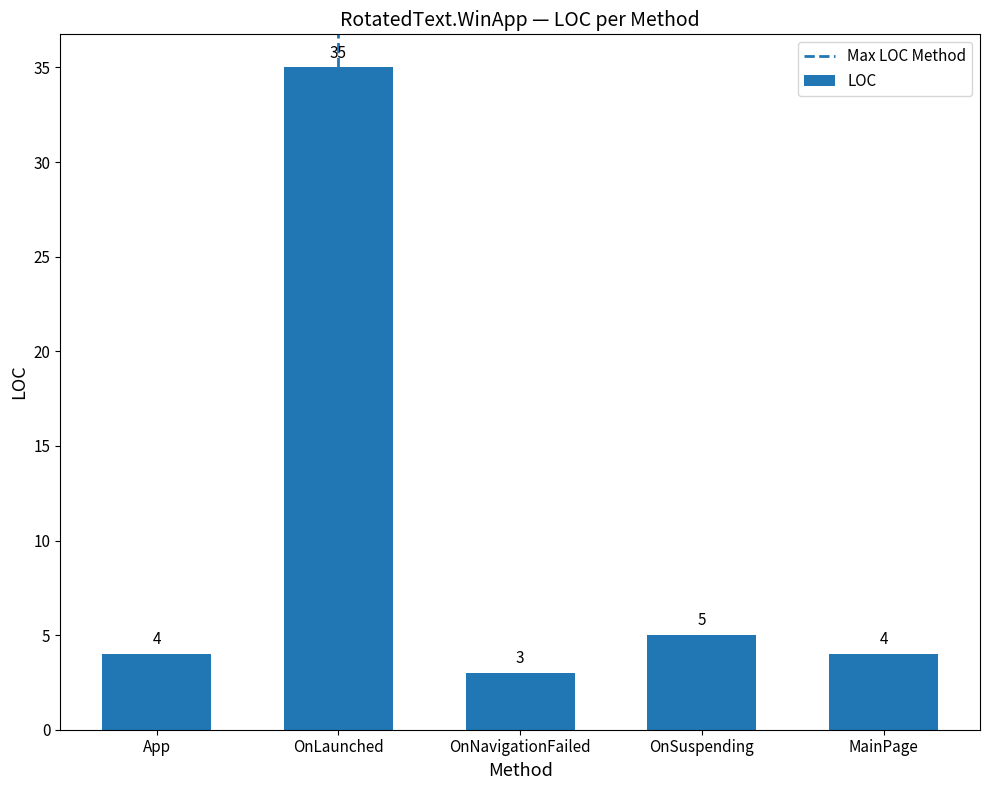

Which has a higher value, OnNavigationFailed or OnLaunched?

OnLaunched